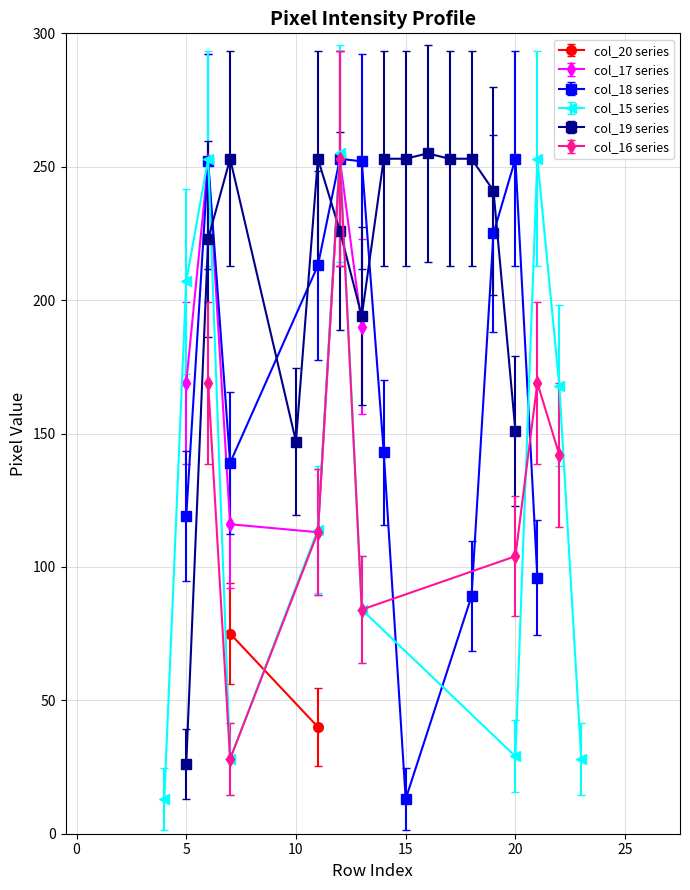

Rank the series by their maximum value, from highest to lowest.

col_15, col_19, col_17, col_18, col_16, col_20